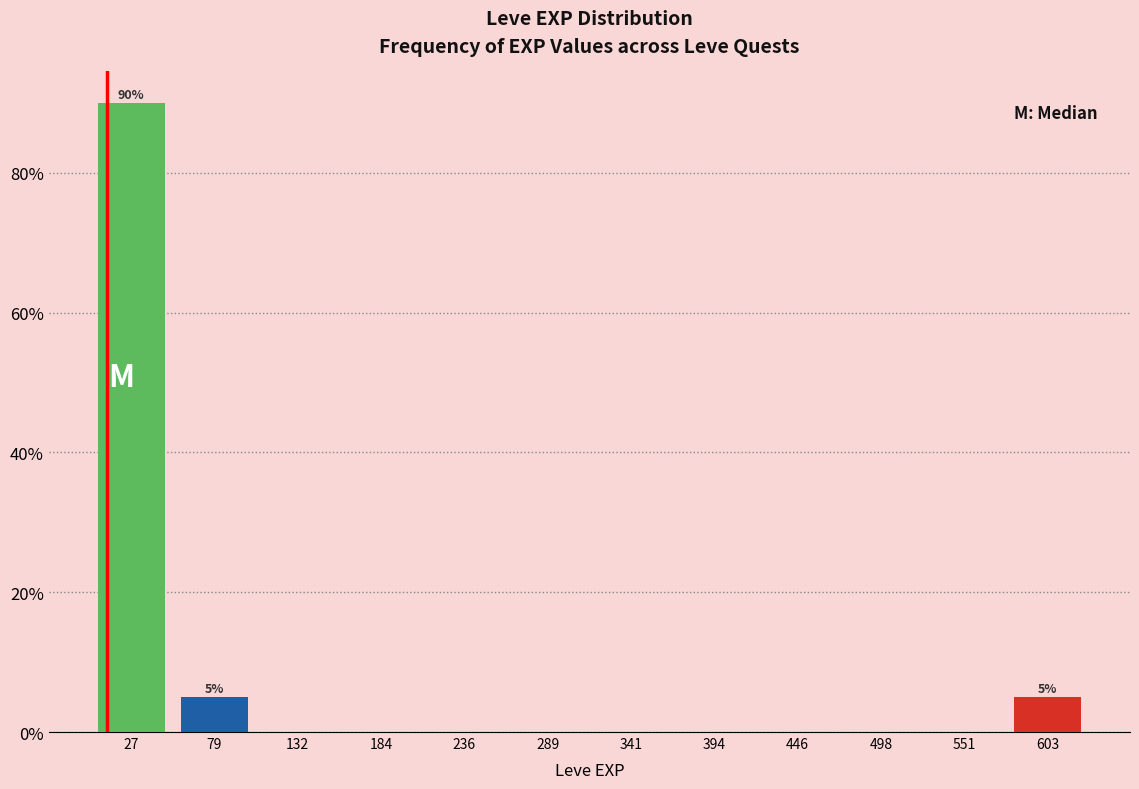

Over which range of the x-axis is the bar tallest?

0 to 50